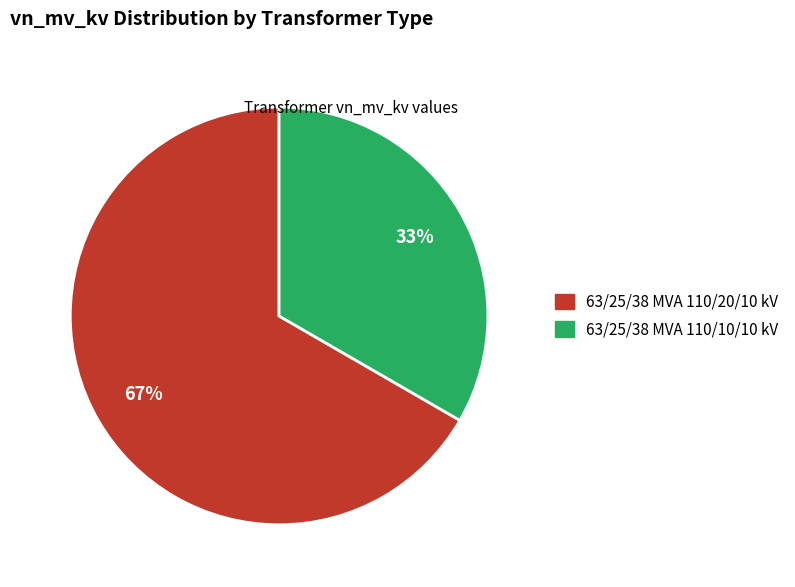

What is the largest slice in the pie chart?

63/25/38 MVA 110/20/10 kV